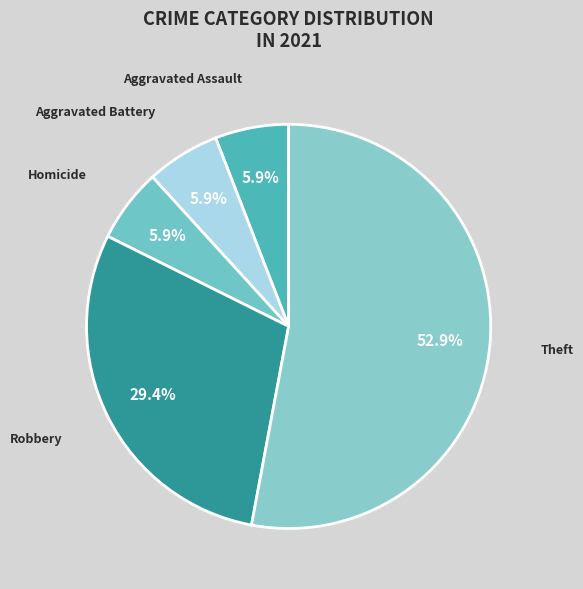

How many slices are in this pie chart?

5